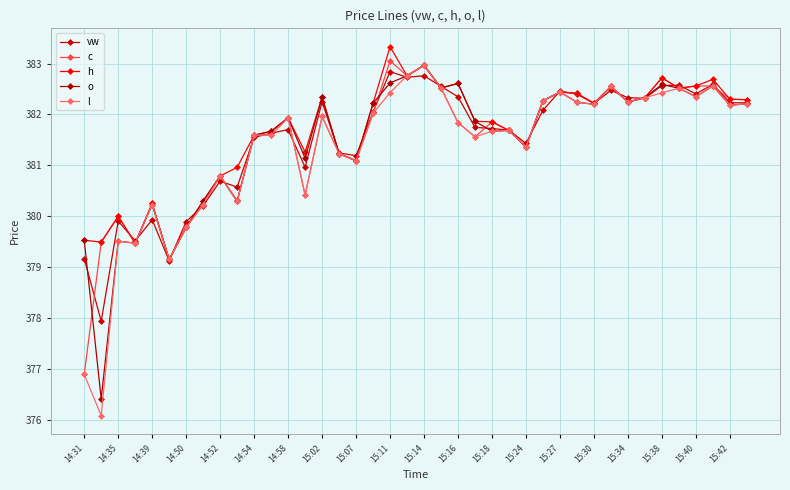

At which category is the sum across all series the highest?

15:14